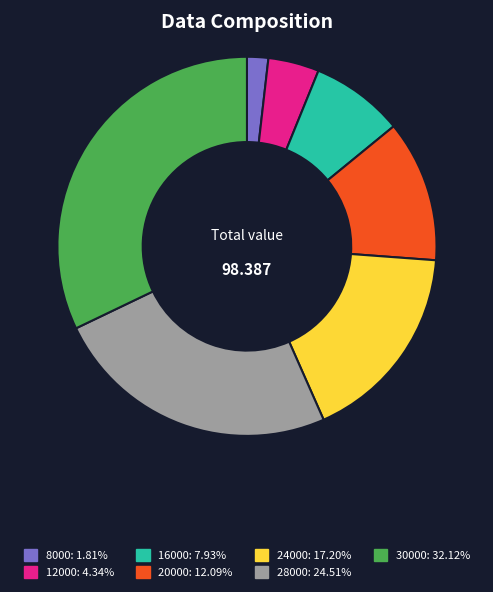

Rank the categories by value from lowest to highest.

8000, 12000, 16000, 20000, 24000, 28000, 30000